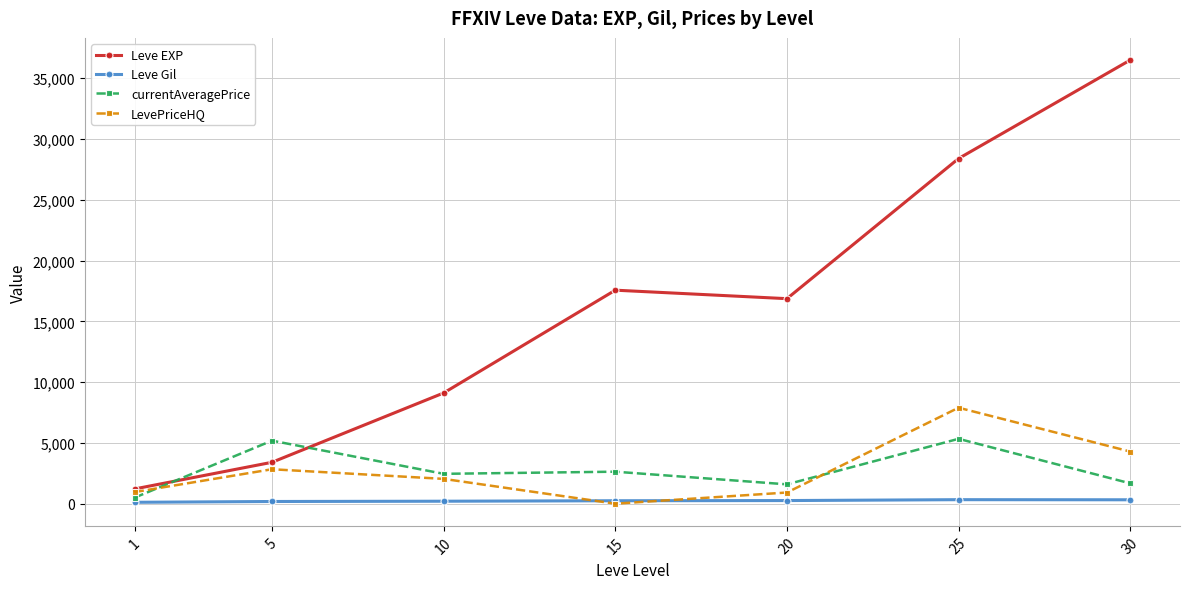

True or false: currentAveragePrice has a value of 2631.3 at 15.

True